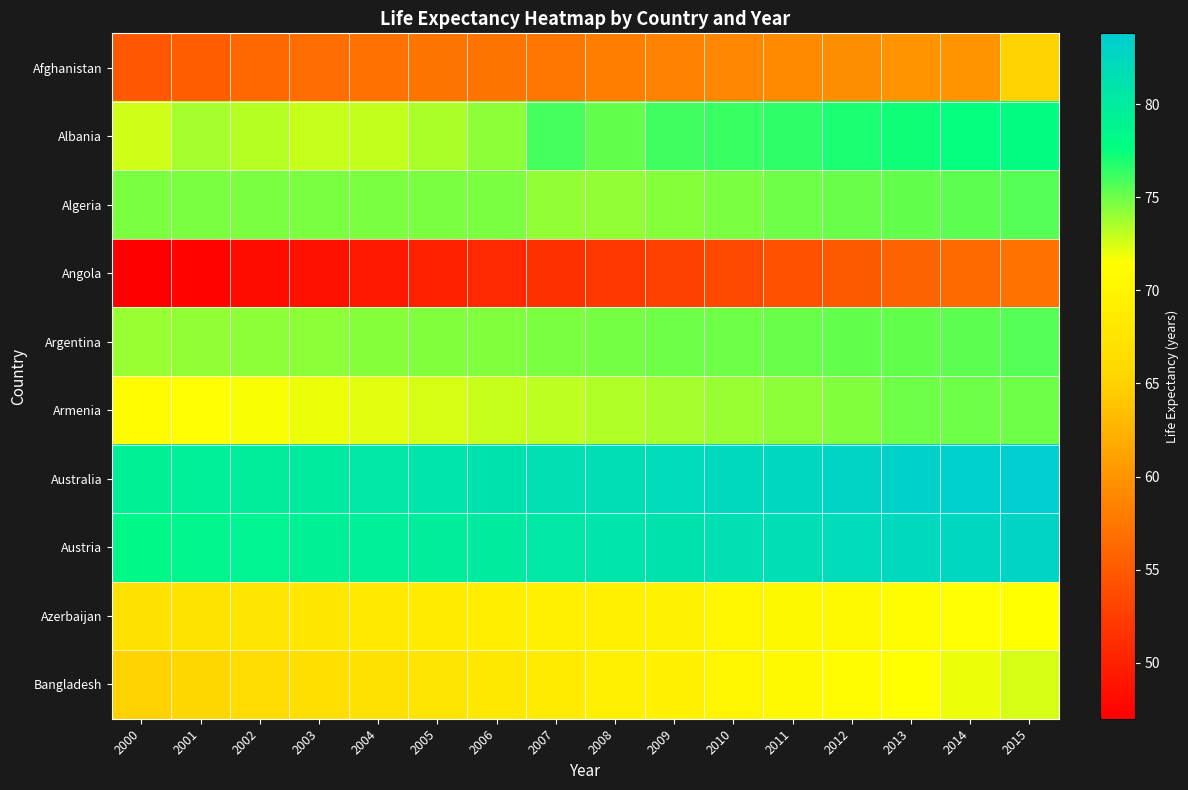

Count the number of categories in the chart.

16